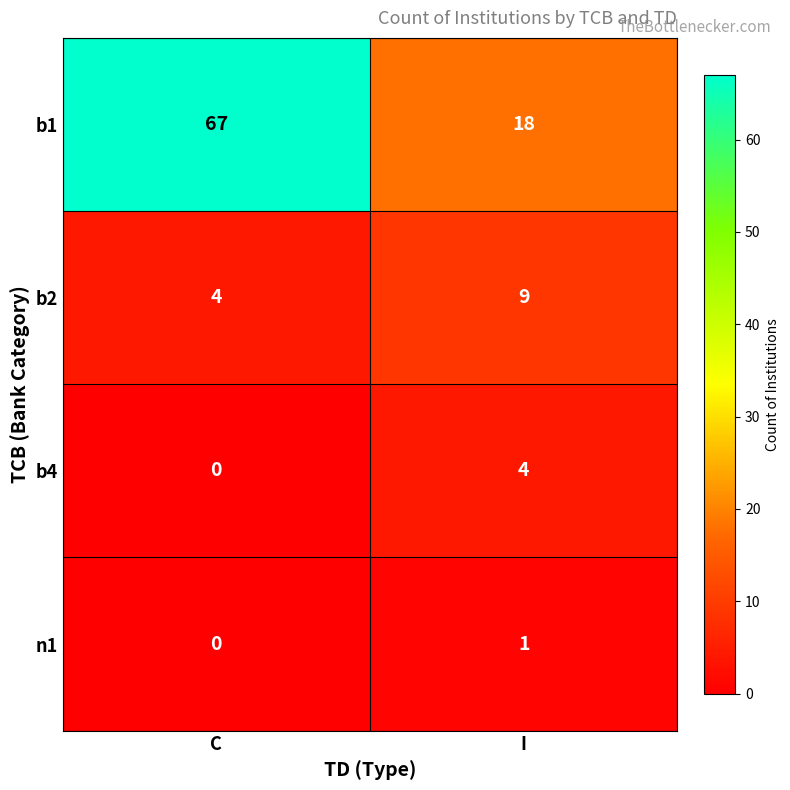

What is the difference between the highest and lowest values at C?

67